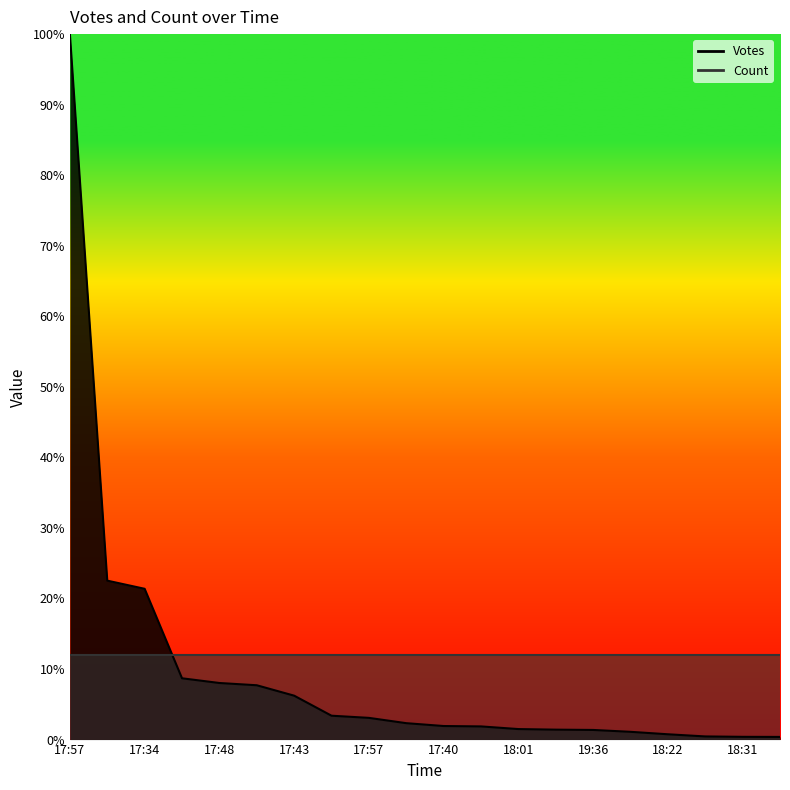

What is the label of the 6th point from the right?

19:36